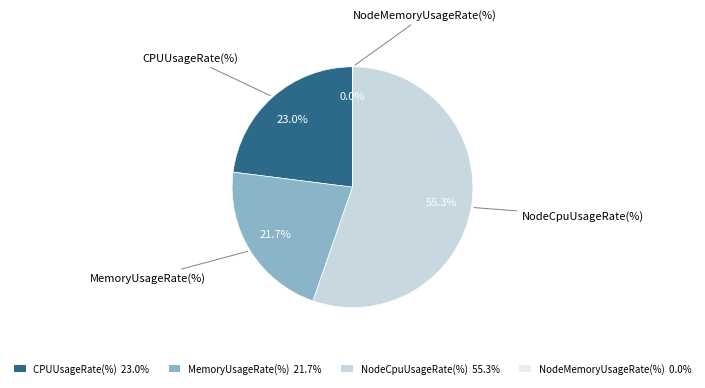

What percentage is the CPUUsageRate(%) slice, to the nearest percent?

23%